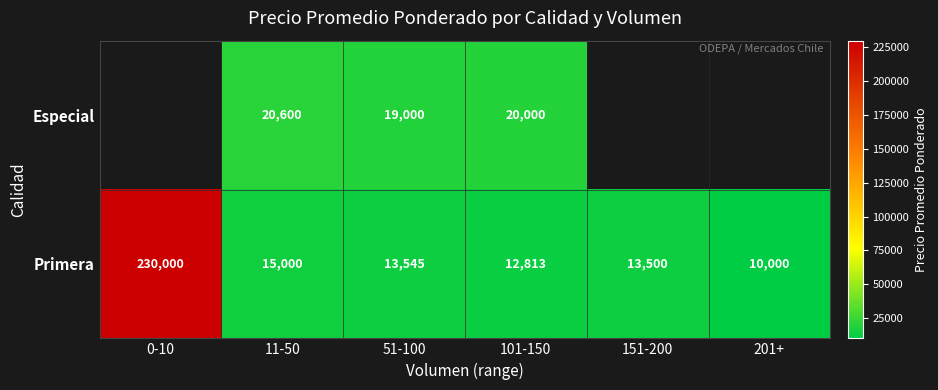

How many values in the Primera series are below 13545?

3